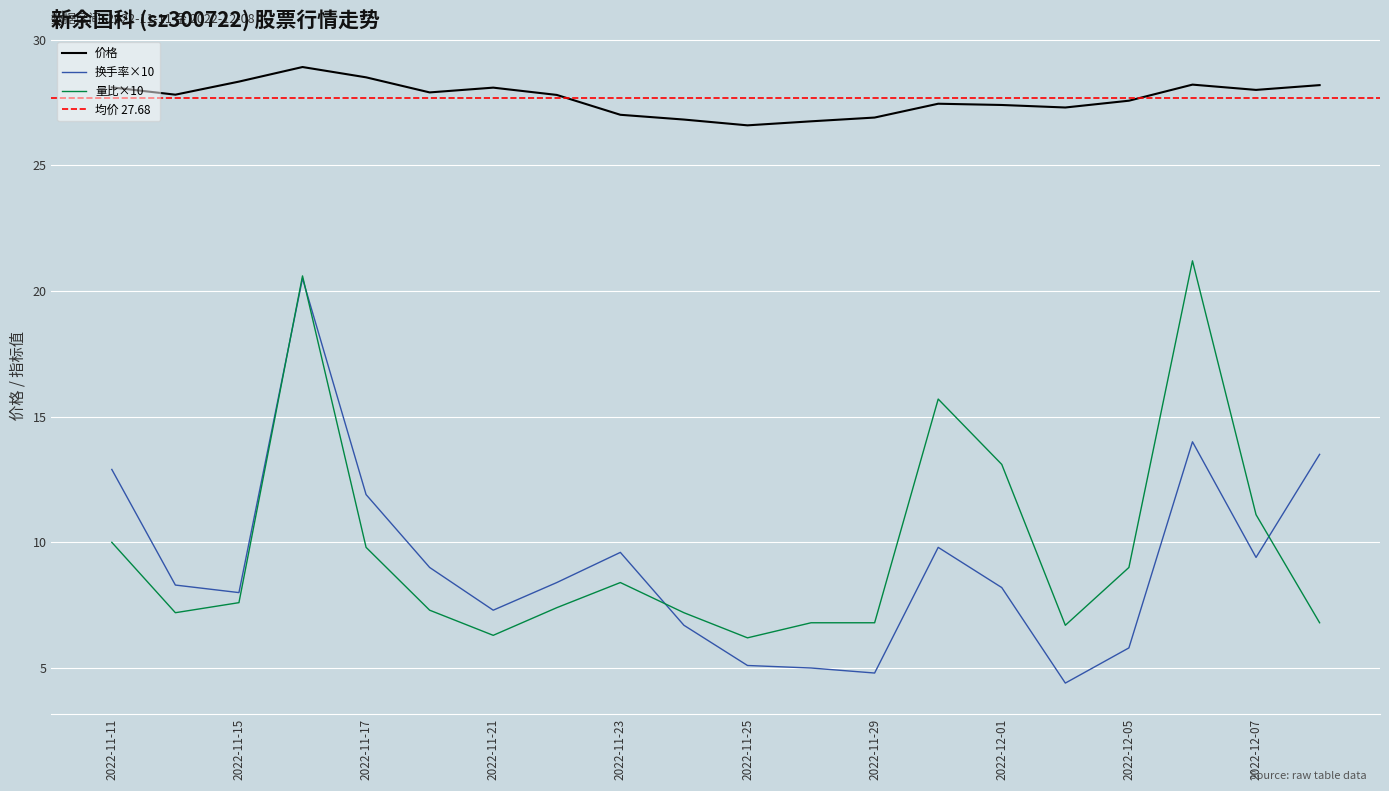

What is the sum of all 价格 values?

553.6